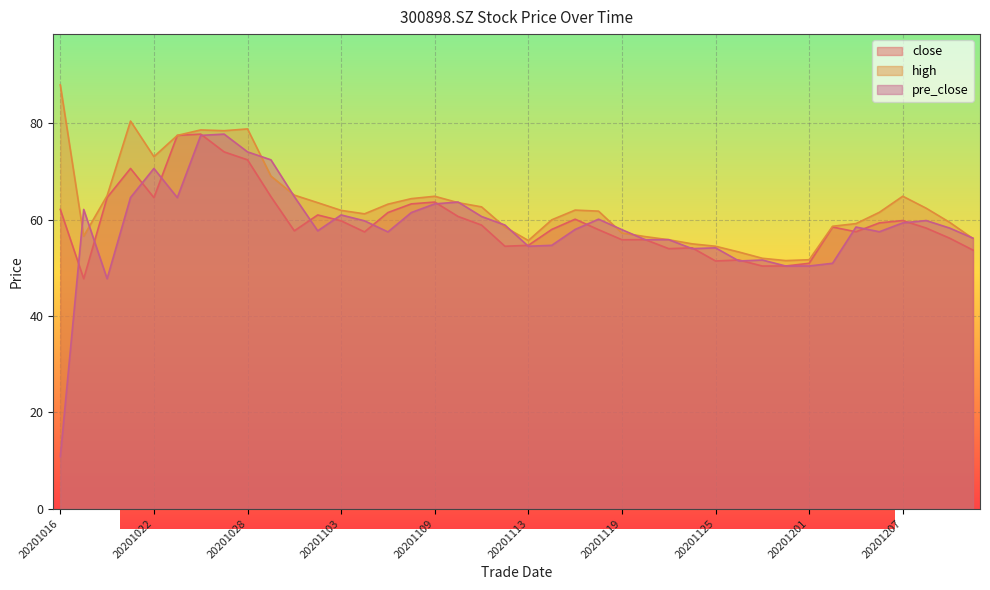

What is the average value of the pre_close series?

58.5